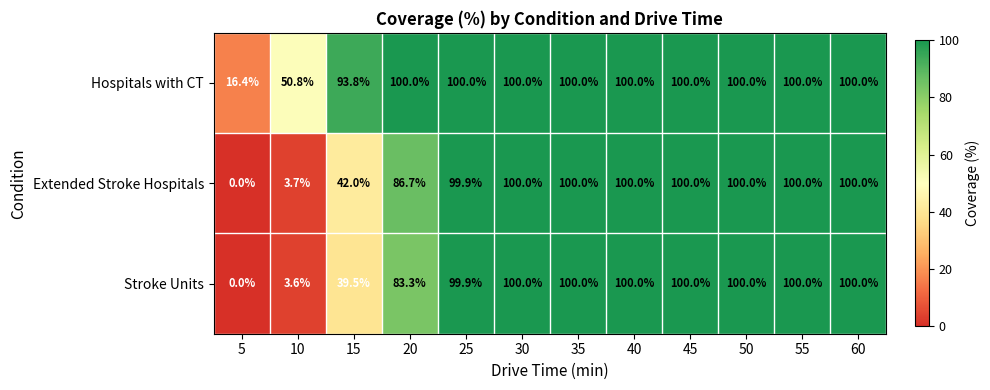

At which category does the chart reach its minimum across all series?

5